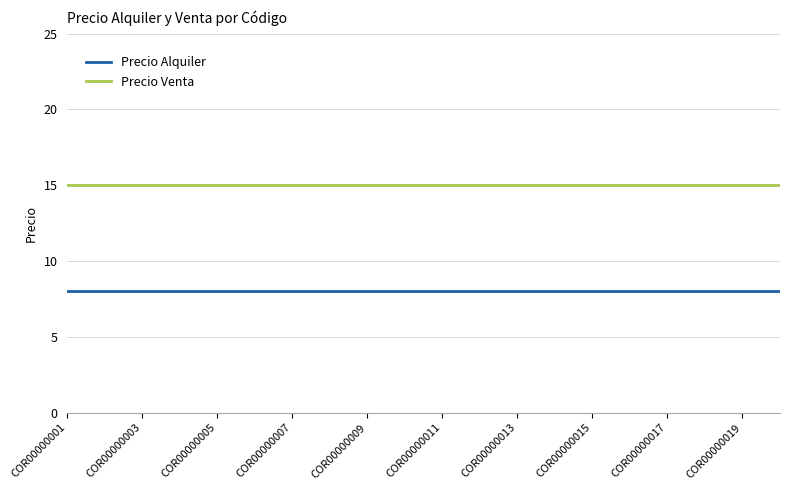

What is the lowest value of the Precio Venta series?

15